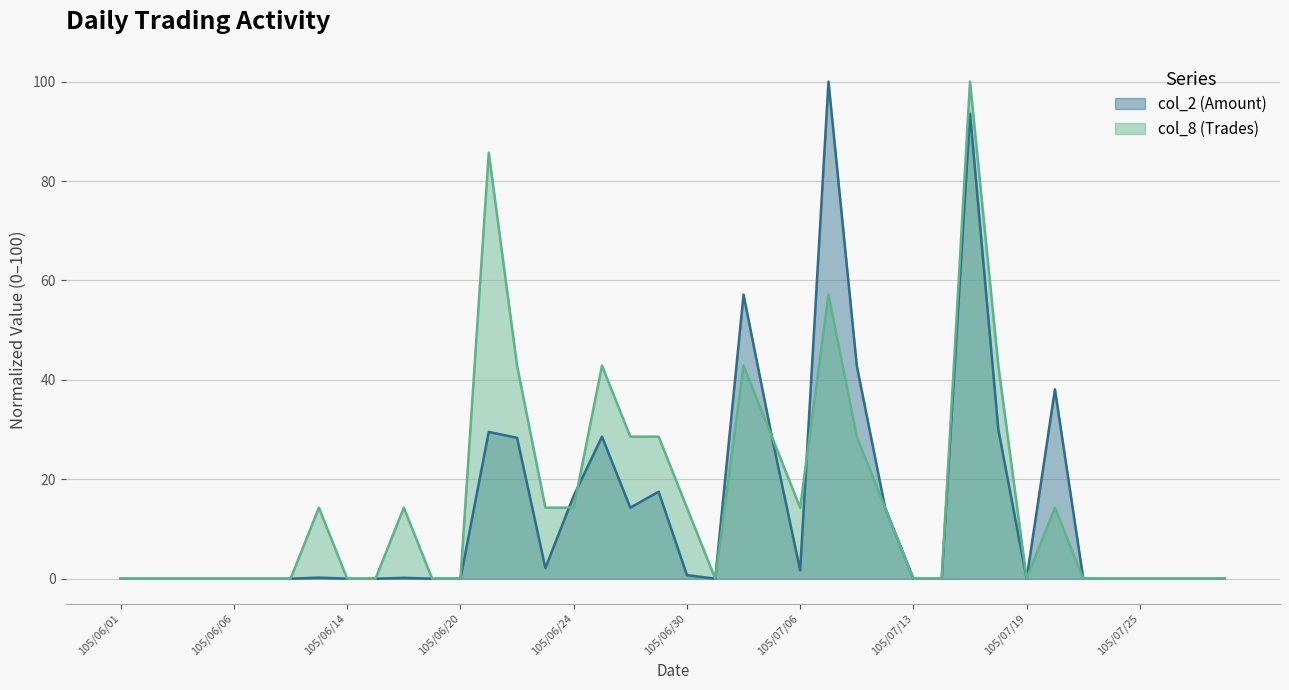

What is the sum of all col_8 (Trades) values?

642.9